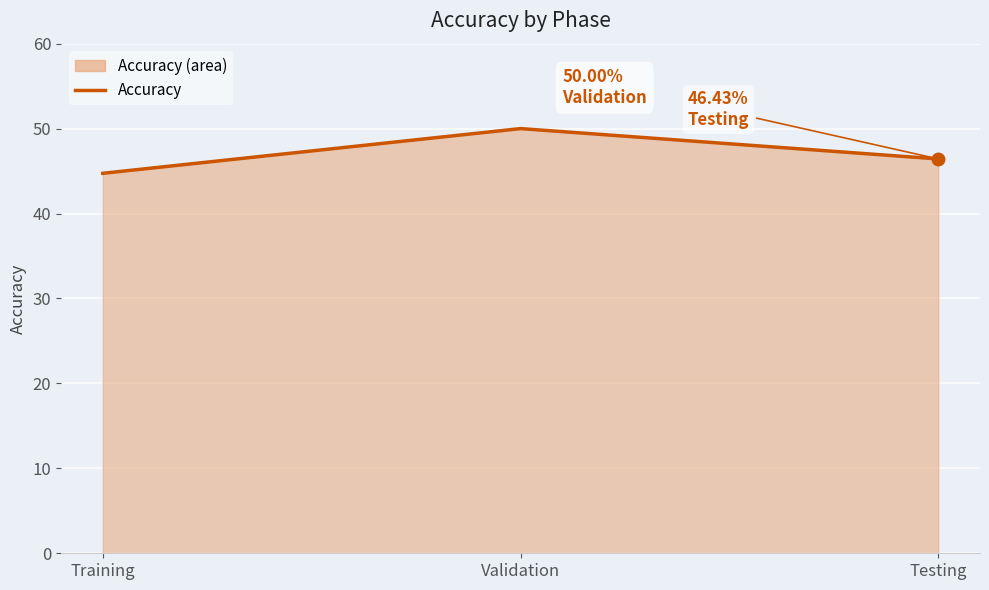

At which label does the data first exceed 46?

Validation